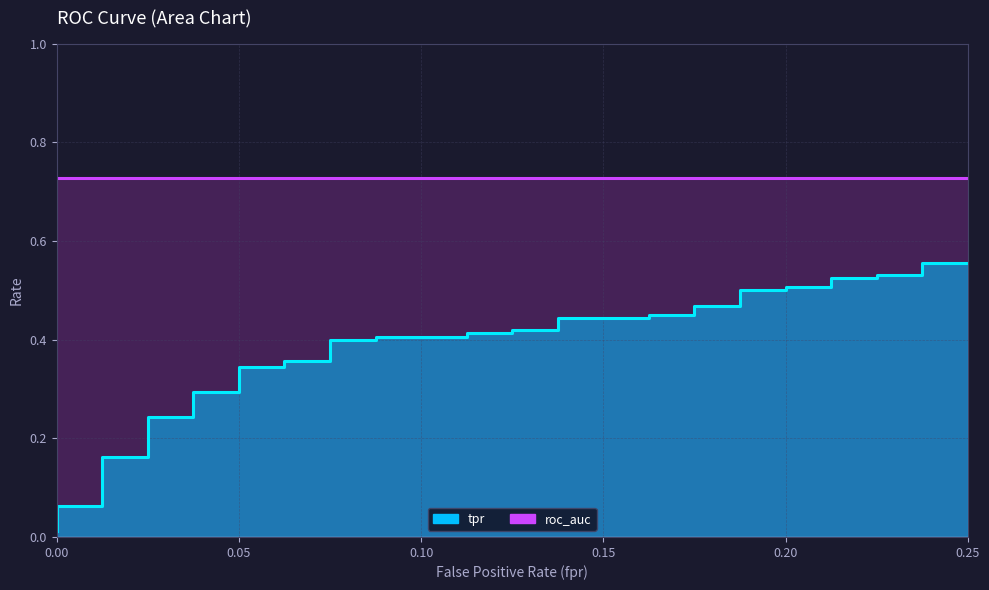

The chart shows a value of 0.0 at 0.25. True or false?

False